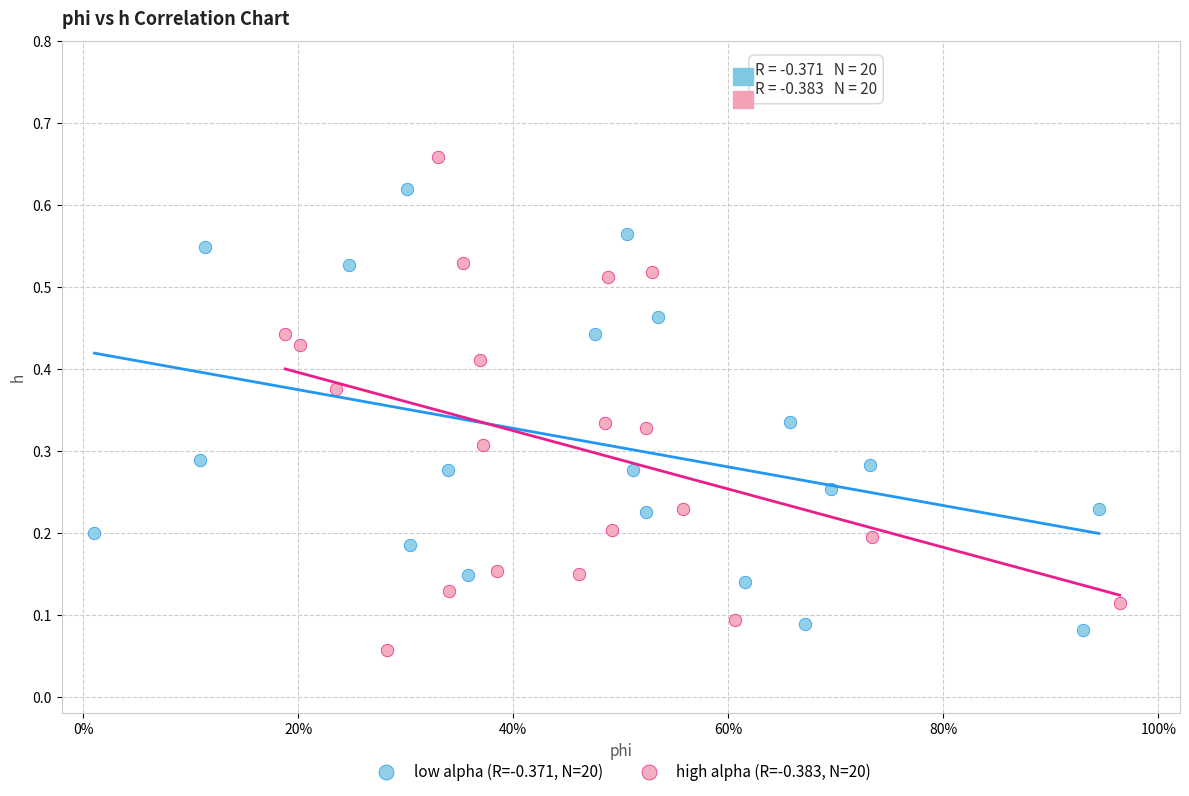

Which series reaches the maximum Y coordinate?

high alpha (R=-0.383, N=20)